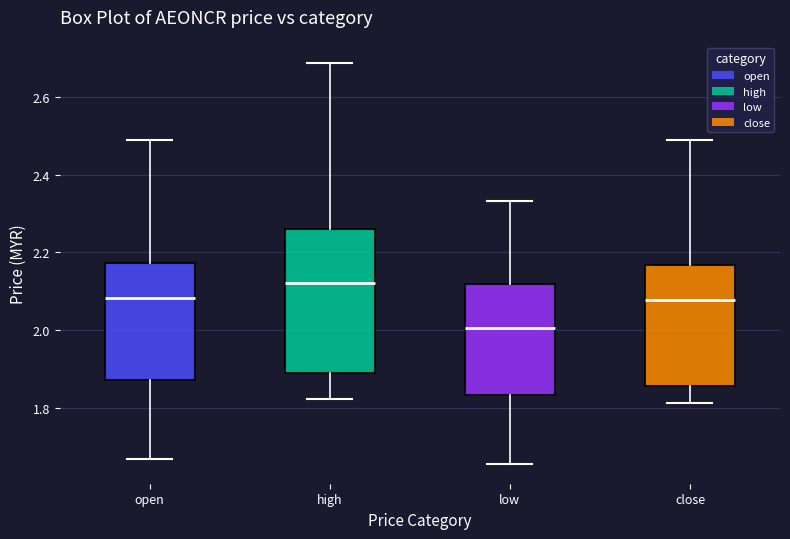

Reading left to right, transcribe this box plot: for each box, give where its median line is, the range the box spans, and where its two whiskers end, as read against the y-axis. The values are not printed on the chart, so give them approximately, as read against the axis.

open: median 2.08, box 1.88 to 2.18, whiskers 1.66 to 2.48
high: median 2.12, box 1.88 to 2.26, whiskers 1.82 to 2.68
low: median 2.00, box 1.84 to 2.12, whiskers 1.66 to 2.34
close: median 2.08, box 1.86 to 2.16, whiskers 1.82 to 2.48